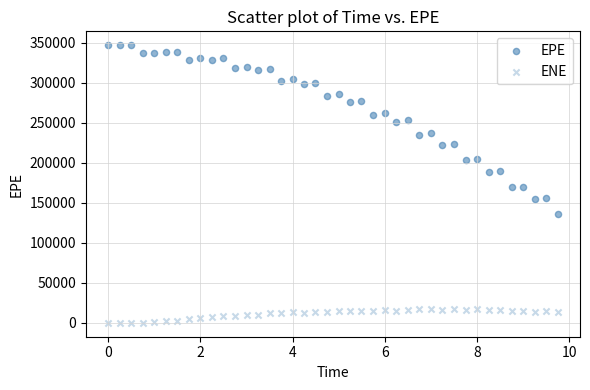

Count the number of points in this scatter plot.

80